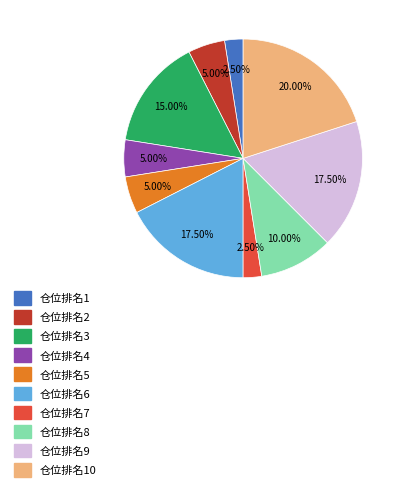

Is there a majority slice in this chart?

No